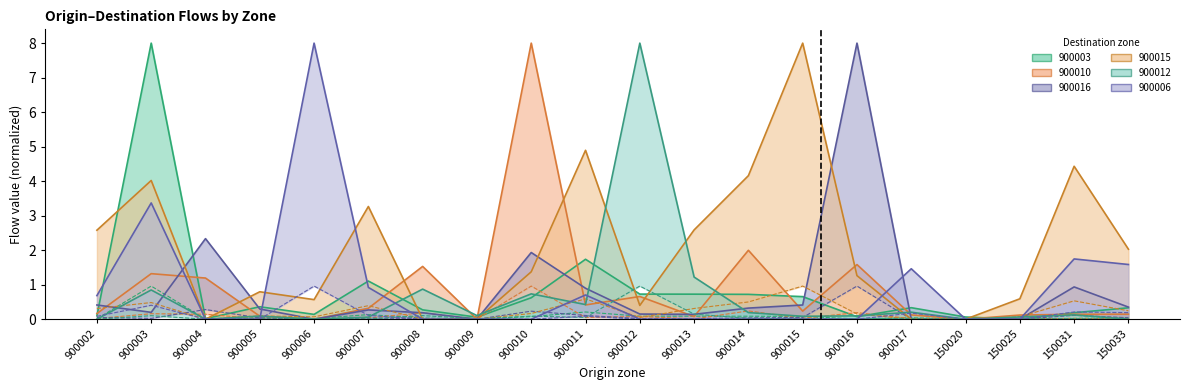

At which label is 900003 closest to 4?

900011